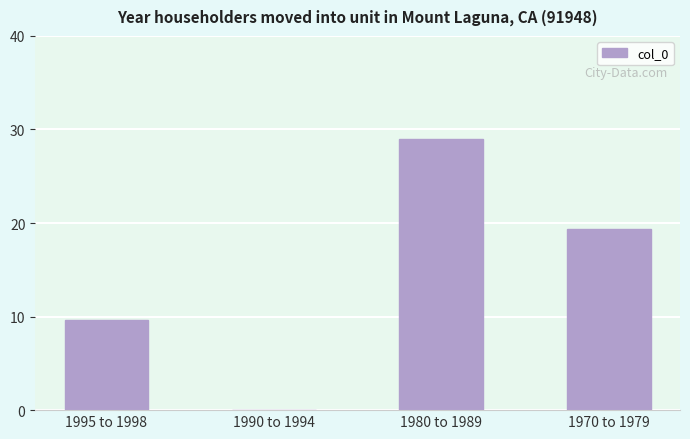

The value at 1995 to 1998 is 3.3. True or false?

False